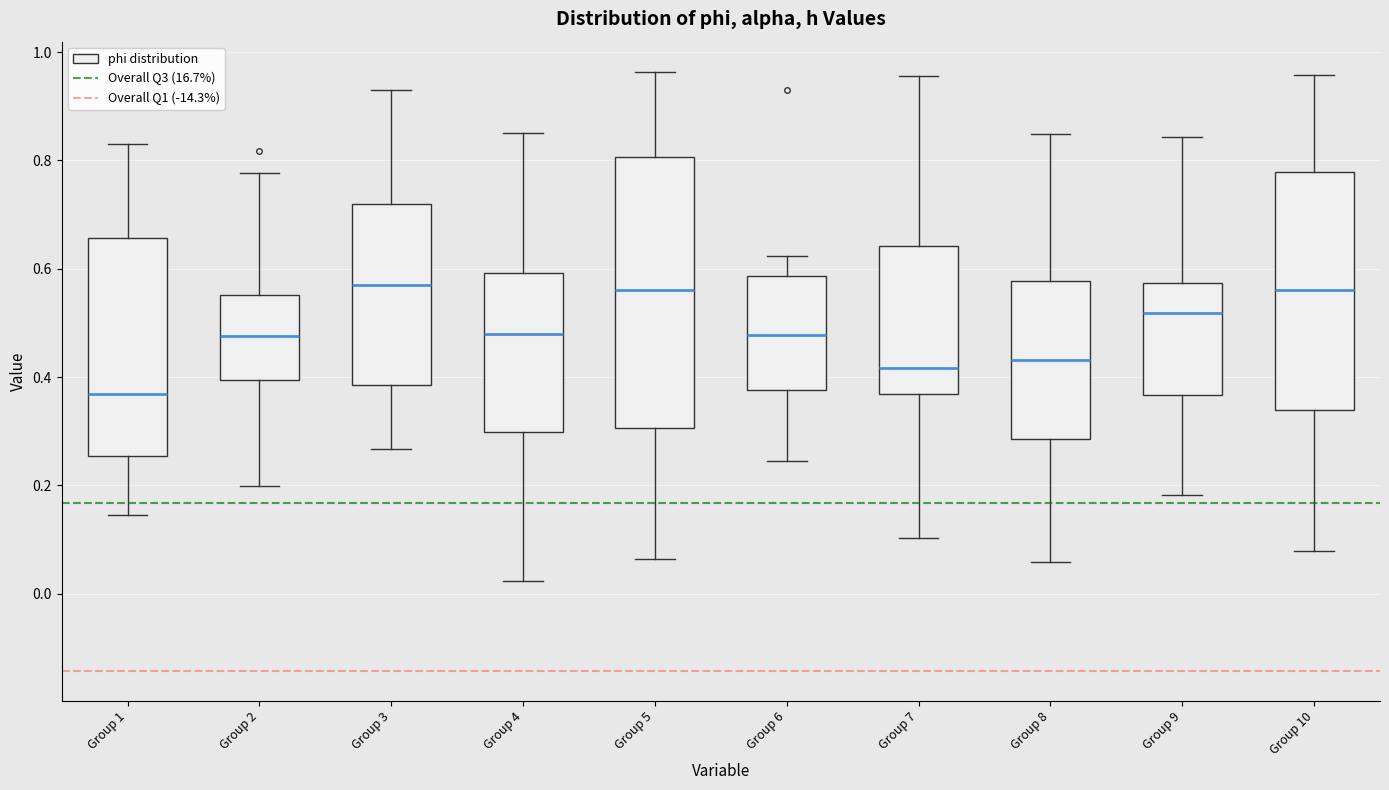

Reading left to right, read every box against the y-axis: the position of its median line, the range the box covers, and the ends of its whiskers. The values are not printed on the chart, so give them approximately, as read against the axis.

Group 1: median 0.36, box 0.26 to 0.66, whiskers 0.14 to 0.84
Group 2: median 0.48, box 0.40 to 0.56, whiskers 0.20 to 0.78
Group 3: median 0.56, box 0.38 to 0.72, whiskers 0.26 to 0.94
Group 4: median 0.48, box 0.30 to 0.60, whiskers 0.02 to 0.86
Group 5: median 0.56, box 0.30 to 0.80, whiskers 0.06 to 0.96
Group 6: median 0.48, box 0.38 to 0.58, whiskers 0.24 to 0.62
Group 7: median 0.42, box 0.36 to 0.64, whiskers 0.10 to 0.96
Group 8: median 0.44, box 0.28 to 0.58, whiskers 0.06 to 0.84
Group 9: median 0.52, box 0.36 to 0.58, whiskers 0.18 to 0.84
Group 10: median 0.56, box 0.34 to 0.78, whiskers 0.08 to 0.96